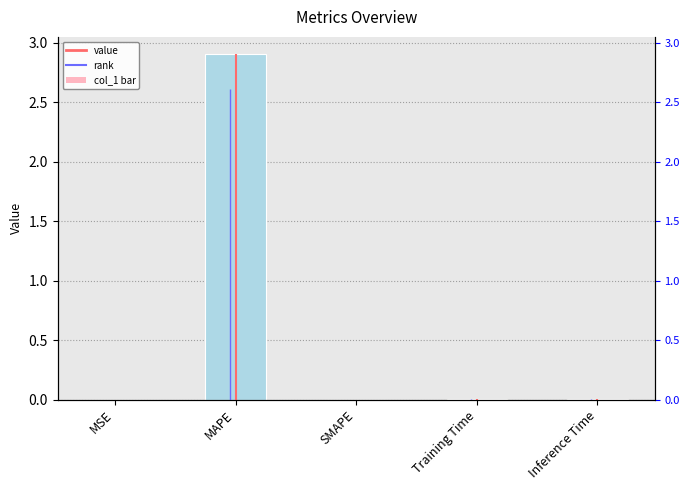

Rank the categories by value from lowest to highest.

SMAPE, MSE, Inference Time, Training Time, MAPE